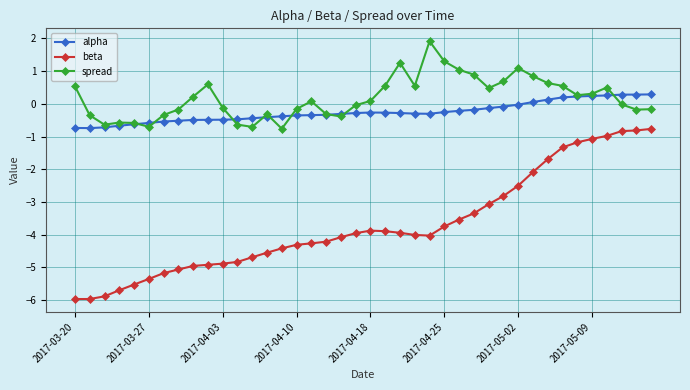

Which series has the largest total across all categories?

spread